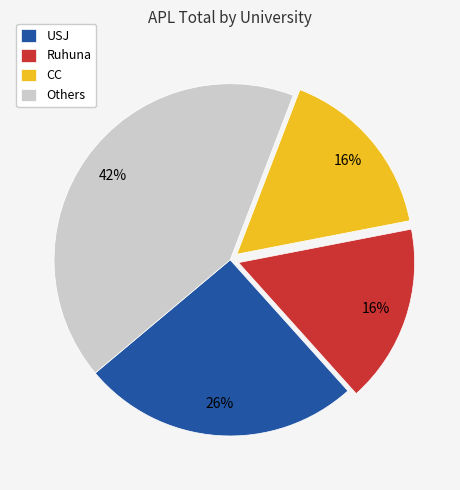

Which category has the biggest portion of the pie?

Others